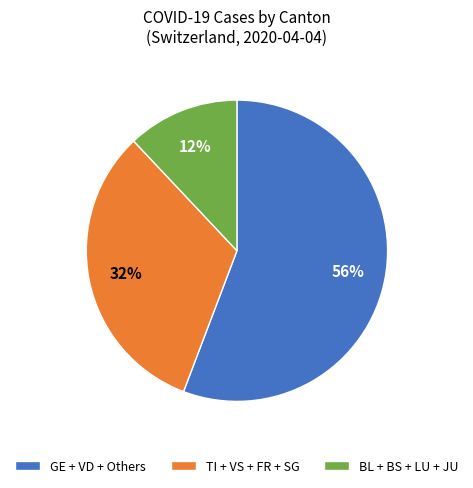

To the nearest percent, what is the difference between the largest and smallest slice percentages?

44%